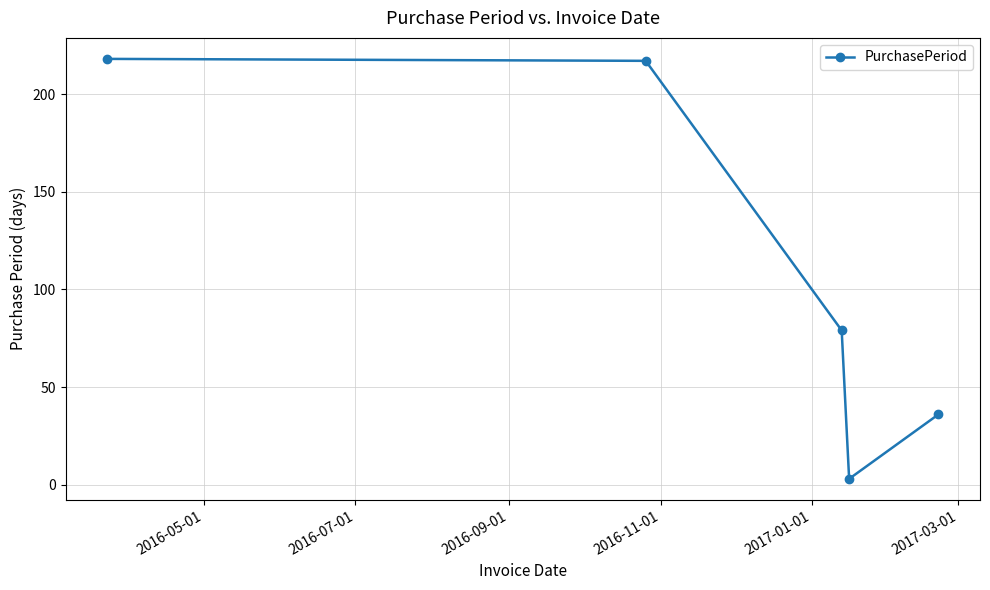

What is the maximum value shown in the chart?

218